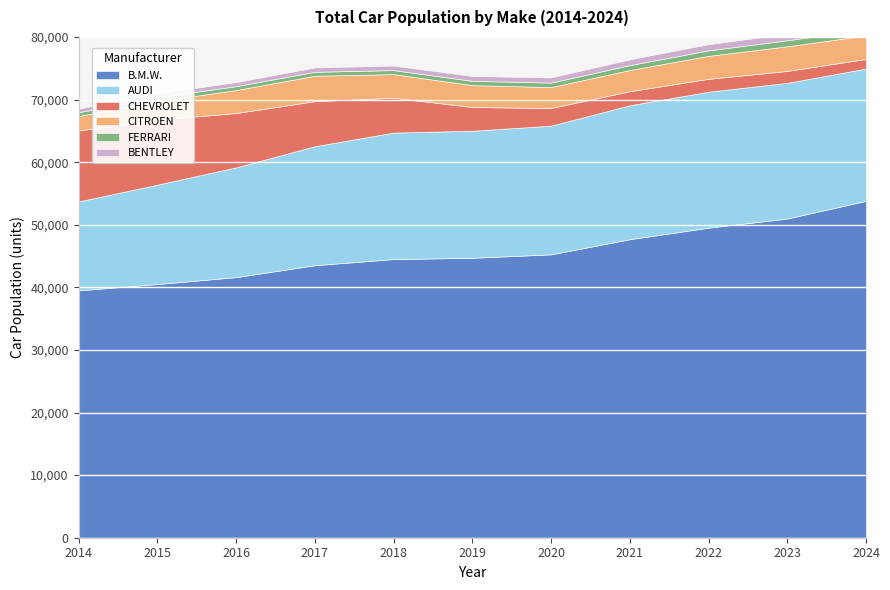

What is the total value across all series at 2021?

76418